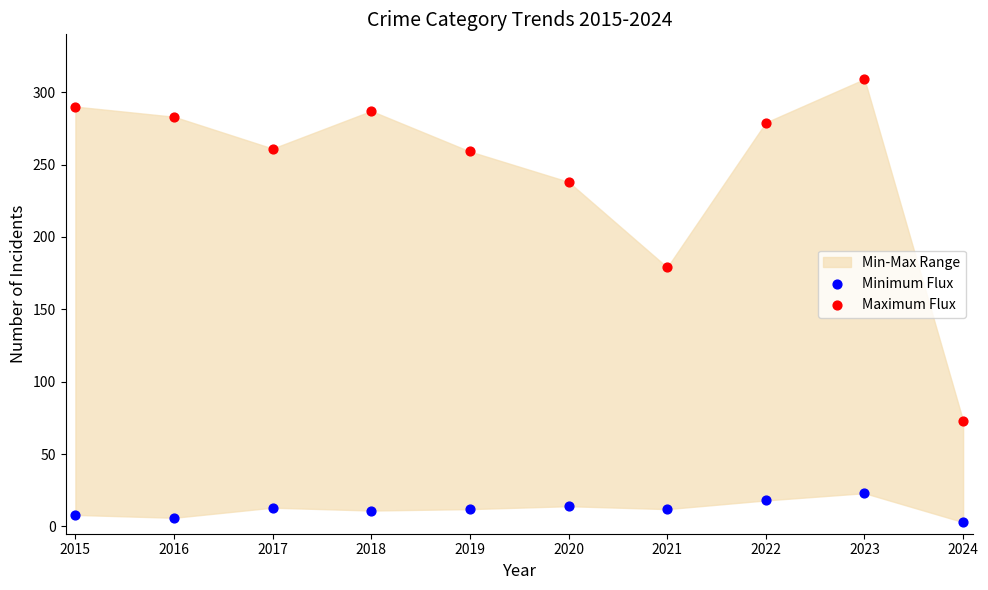

In the Maximum Flux series, what Y value is closest to 191?

179